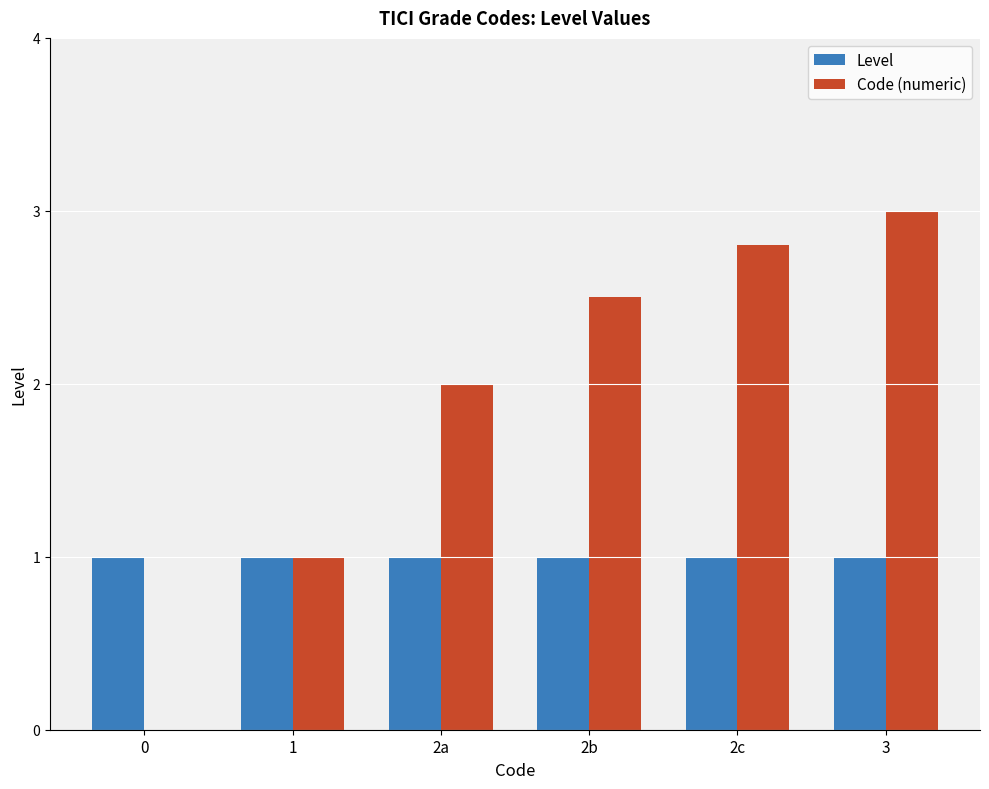

How many series are shown in this chart?

2